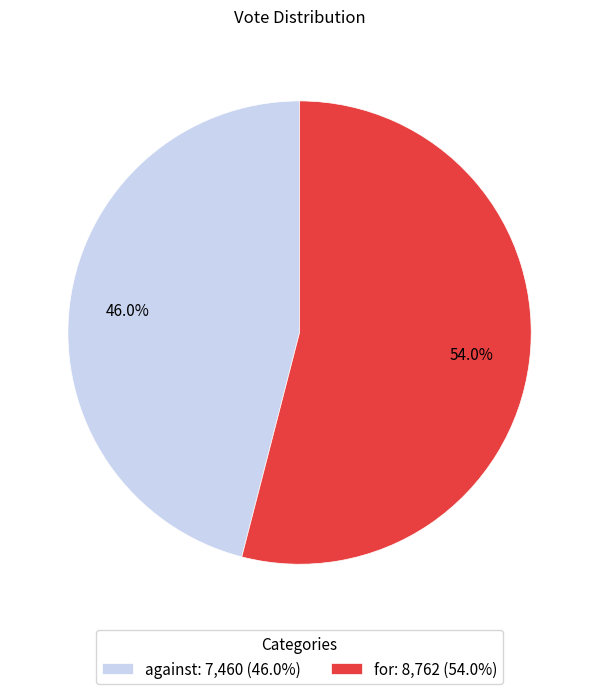

Combined, do for and against account for over 50%?

Yes